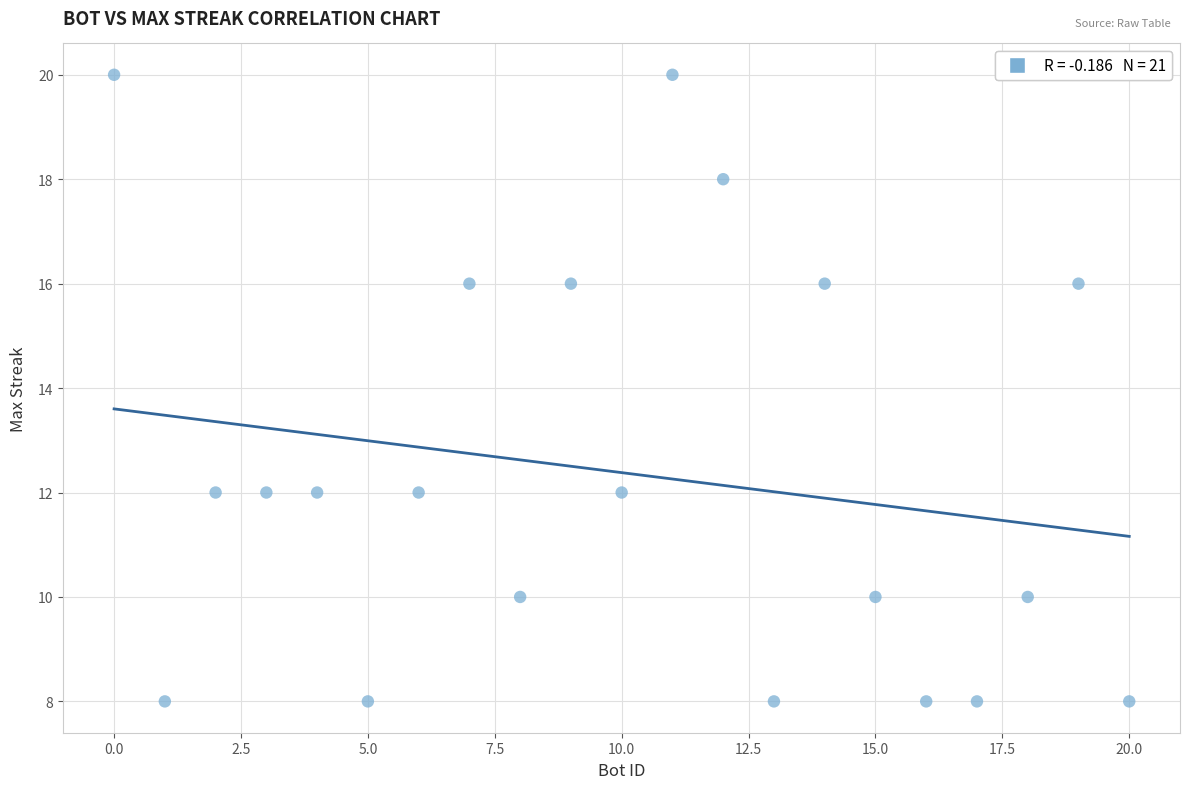

What is the range of X values (max minus min)?

20